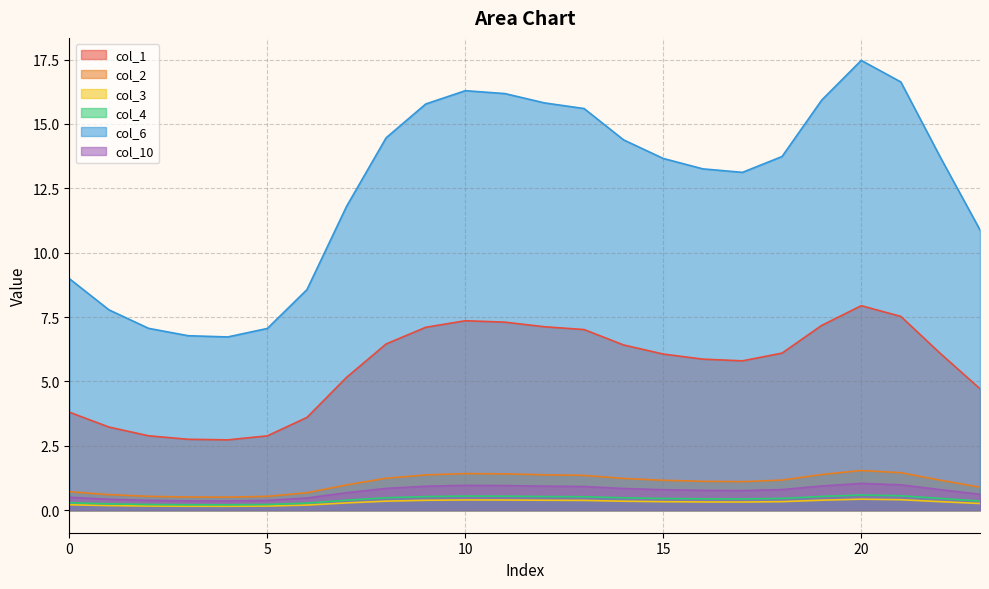

True or false: col_10 and col_1 intersect in this chart.

False